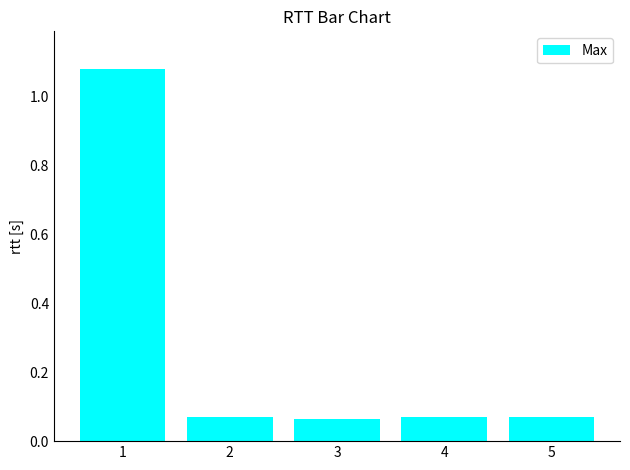

The chart shows a value of 1.8 at 1. True or false?

False